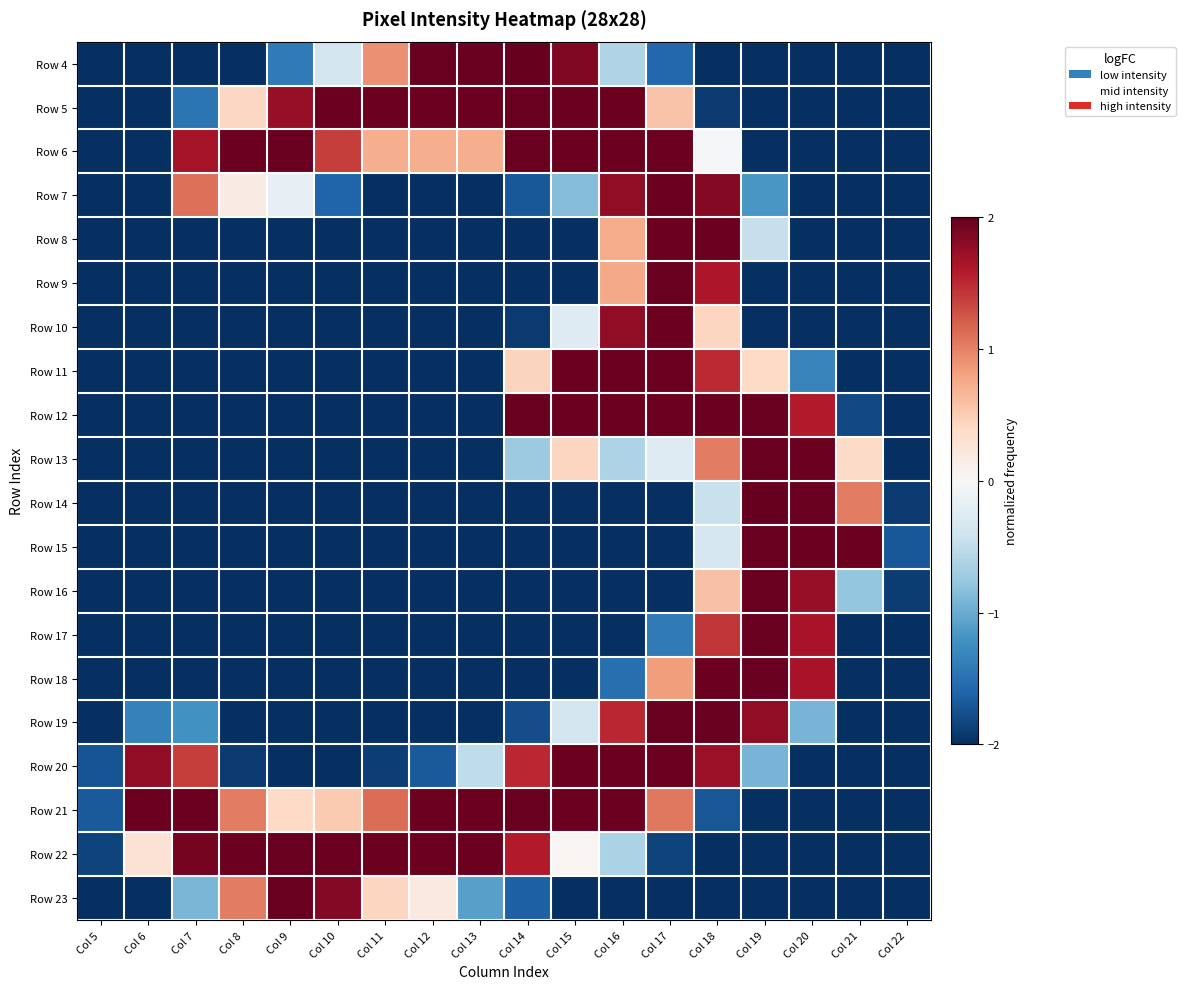

Reading right to left, what are all the values shown in this chart?

Row 4: Col 22=-2.0	Col 21=-2.0	Col 20=-2.0	Col 19=-2.0	Col 18=-2.0	Col 17=-1.6	Col 16=-0.6	Col 15=1.9	Col 14=2.0	Col 13=2.0	Col 12=2.0	Col 11=0.9	Col 10=-0.4	Col 9=-1.4	Col 8=-2.0	Col 7=-2.0	Col 6=-2.0	Col 5=-2.0
Row 5: Col 22=-2.0	Col 21=-2.0	Col 20=-2.0	Col 19=-2.0	Col 18=-1.9	Col 17=0.6	Col 16=2.0	Col 15=2.0	Col 14=2.0	Col 13=2.0	Col 12=2.0	Col 11=2.0	Col 10=2.0	Col 9=1.7	Col 8=0.4	Col 7=-1.5	Col 6=-2.0	Col 5=-2.0
Row 6: Col 22=-2.0	Col 21=-2.0	Col 20=-2.0	Col 19=-2.0	Col 18=-0.0	Col 17=2.0	Col 16=2.0	Col 15=2.0	Col 14=2.0	Col 13=0.7	Col 12=0.7	Col 11=0.7	Col 10=1.4	Col 9=2.0	Col 8=2.0	Col 7=1.7	Col 6=-2.0	Col 5=-2.0
Row 7: Col 22=-2.0	Col 21=-2.0	Col 20=-2.0	Col 19=-1.2	Col 18=1.8	Col 17=2.0	Col 16=1.8	Col 15=-0.9	Col 14=-1.7	Col 13=-2.0	Col 12=-2.0	Col 11=-2.0	Col 10=-1.6	Col 9=-0.2	Col 8=0.2	Col 7=1.1	Col 6=-2.0	Col 5=-2.0
Row 8: Col 22=-2.0	Col 21=-2.0	Col 20=-2.0	Col 19=-0.5	Col 18=2.0	Col 17=2.0	Col 16=0.7	Col 15=-2.0	Col 14=-2.0	Col 13=-2.0	Col 12=-2.0	Col 11=-2.0	Col 10=-2.0	Col 9=-2.0	Col 8=-2.0	Col 7=-2.0	Col 6=-2.0	Col 5=-2.0
Row 9: Col 22=-2.0	Col 21=-2.0	Col 20=-2.0	Col 19=-2.0	Col 18=1.6	Col 17=2.0	Col 16=0.8	Col 15=-2.0	Col 14=-2.0	Col 13=-2.0	Col 12=-2.0	Col 11=-2.0	Col 10=-2.0	Col 9=-2.0	Col 8=-2.0	Col 7=-2.0	Col 6=-2.0	Col 5=-2.0
Row 10: Col 22=-2.0	Col 21=-2.0	Col 20=-2.0	Col 19=-2.0	Col 18=0.4	Col 17=2.0	Col 16=1.8	Col 15=-0.3	Col 14=-1.9	Col 13=-2.0	Col 12=-2.0	Col 11=-2.0	Col 10=-2.0	Col 9=-2.0	Col 8=-2.0	Col 7=-2.0	Col 6=-2.0	Col 5=-2.0
Row 11: Col 22=-2.0	Col 21=-2.0	Col 20=-1.3	Col 19=0.4	Col 18=1.5	Col 17=2.0	Col 16=2.0	Col 15=2.0	Col 14=0.4	Col 13=-2.0	Col 12=-2.0	Col 11=-2.0	Col 10=-2.0	Col 9=-2.0	Col 8=-2.0	Col 7=-2.0	Col 6=-2.0	Col 5=-2.0
Row 12: Col 22=-2.0	Col 21=-1.8	Col 20=1.6	Col 19=2.0	Col 18=2.0	Col 17=2.0	Col 16=2.0	Col 15=2.0	Col 14=2.0	Col 13=-2.0	Col 12=-2.0	Col 11=-2.0	Col 10=-2.0	Col 9=-2.0	Col 8=-2.0	Col 7=-2.0	Col 6=-2.0	Col 5=-2.0
Row 13: Col 22=-2.0	Col 21=0.4	Col 20=2.0	Col 19=2.0	Col 18=1.0	Col 17=-0.3	Col 16=-0.6	Col 15=0.4	Col 14=-0.7	Col 13=-2.0	Col 12=-2.0	Col 11=-2.0	Col 10=-2.0	Col 9=-2.0	Col 8=-2.0	Col 7=-2.0	Col 6=-2.0	Col 5=-2.0
Row 14: Col 22=-1.9	Col 21=1.0	Col 20=2.0	Col 19=2.0	Col 18=-0.4	Col 17=-2.0	Col 16=-2.0	Col 15=-2.0	Col 14=-2.0	Col 13=-2.0	Col 12=-2.0	Col 11=-2.0	Col 10=-2.0	Col 9=-2.0	Col 8=-2.0	Col 7=-2.0	Col 6=-2.0	Col 5=-2.0
Row 15: Col 22=-1.7	Col 21=2.0	Col 20=2.0	Col 19=2.0	Col 18=-0.3	Col 17=-2.0	Col 16=-2.0	Col 15=-2.0	Col 14=-2.0	Col 13=-2.0	Col 12=-2.0	Col 11=-2.0	Col 10=-2.0	Col 9=-2.0	Col 8=-2.0	Col 7=-2.0	Col 6=-2.0	Col 5=-2.0
Row 16: Col 22=-1.9	Col 21=-0.8	Col 20=1.7	Col 19=2.0	Col 18=0.6	Col 17=-2.0	Col 16=-2.0	Col 15=-2.0	Col 14=-2.0	Col 13=-2.0	Col 12=-2.0	Col 11=-2.0	Col 10=-2.0	Col 9=-2.0	Col 8=-2.0	Col 7=-2.0	Col 6=-2.0	Col 5=-2.0
Row 17: Col 22=-2.0	Col 21=-2.0	Col 20=1.7	Col 19=2.0	Col 18=1.4	Col 17=-1.4	Col 16=-2.0	Col 15=-2.0	Col 14=-2.0	Col 13=-2.0	Col 12=-2.0	Col 11=-2.0	Col 10=-2.0	Col 9=-2.0	Col 8=-2.0	Col 7=-2.0	Col 6=-2.0	Col 5=-2.0
Row 18: Col 22=-2.0	Col 21=-2.0	Col 20=1.7	Col 19=2.0	Col 18=2.0	Col 17=0.8	Col 16=-1.5	Col 15=-2.0	Col 14=-2.0	Col 13=-2.0	Col 12=-2.0	Col 11=-2.0	Col 10=-2.0	Col 9=-2.0	Col 8=-2.0	Col 7=-2.0	Col 6=-2.0	Col 5=-2.0
Row 19: Col 22=-2.0	Col 21=-2.0	Col 20=-0.9	Col 19=1.8	Col 18=2.0	Col 17=2.0	Col 16=1.5	Col 15=-0.4	Col 14=-1.8	Col 13=-2.0	Col 12=-2.0	Col 11=-2.0	Col 10=-2.0	Col 9=-2.0	Col 8=-2.0	Col 7=-1.2	Col 6=-1.4	Col 5=-2.0
Row 20: Col 22=-2.0	Col 21=-2.0	Col 20=-2.0	Col 19=-0.9	Col 18=1.7	Col 17=2.0	Col 16=2.0	Col 15=2.0	Col 14=1.5	Col 13=-0.5	Col 12=-1.7	Col 11=-1.9	Col 10=-2.0	Col 9=-2.0	Col 8=-1.9	Col 7=1.4	Col 6=1.8	Col 5=-1.7
Row 21: Col 22=-2.0	Col 21=-2.0	Col 20=-2.0	Col 19=-2.0	Col 18=-1.7	Col 17=1.1	Col 16=2.0	Col 15=2.0	Col 14=2.0	Col 13=2.0	Col 12=2.0	Col 11=1.1	Col 10=0.5	Col 9=0.4	Col 8=1.0	Col 7=2.0	Col 6=2.0	Col 5=-1.7
Row 22: Col 22=-2.0	Col 21=-2.0	Col 20=-2.0	Col 19=-2.0	Col 18=-2.0	Col 17=-1.9	Col 16=-0.6	Col 15=0.0	Col 14=1.6	Col 13=2.0	Col 12=2.0	Col 11=2.0	Col 10=2.0	Col 9=2.0	Col 8=2.0	Col 7=1.9	Col 6=0.3	Col 5=-1.9
Row 23: Col 22=-2.0	Col 21=-2.0	Col 20=-2.0	Col 19=-2.0	Col 18=-2.0	Col 17=-2.0	Col 16=-2.0	Col 15=-2.0	Col 14=-1.6	Col 13=-1.1	Col 12=0.2	Col 11=0.4	Col 10=1.8	Col 9=2.0	Col 8=1.0	Col 7=-0.9	Col 6=-2.0	Col 5=-2.0